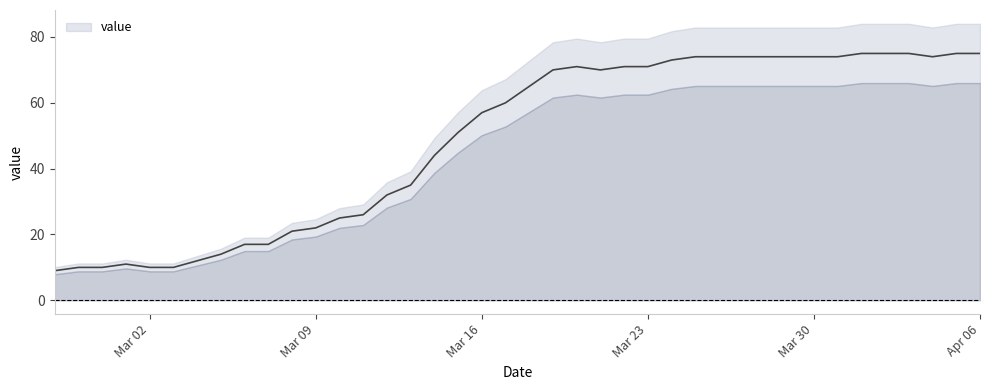

What is the sum of the values at 2020-03-10 and 2020-04-04?

99